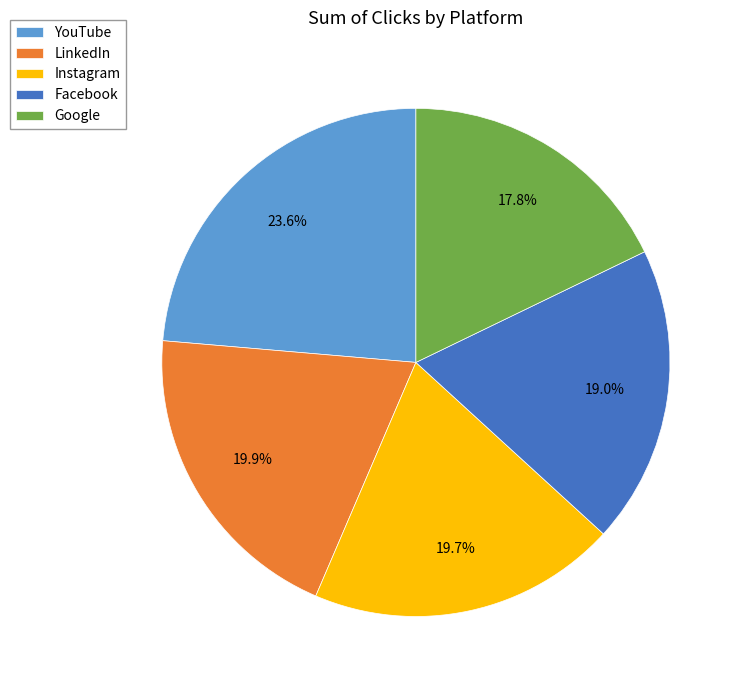

Is there any slice that represents more than half of the pie?

No